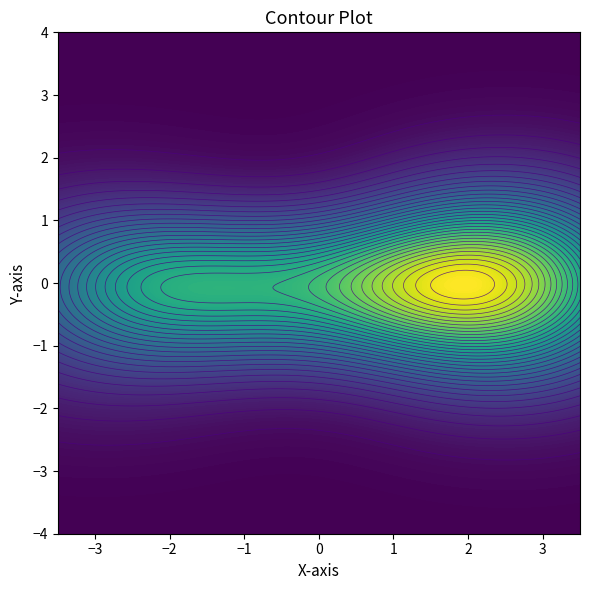

The value of Non-Citizen Avg at 2100 - 2200 is 53. True or false?

False